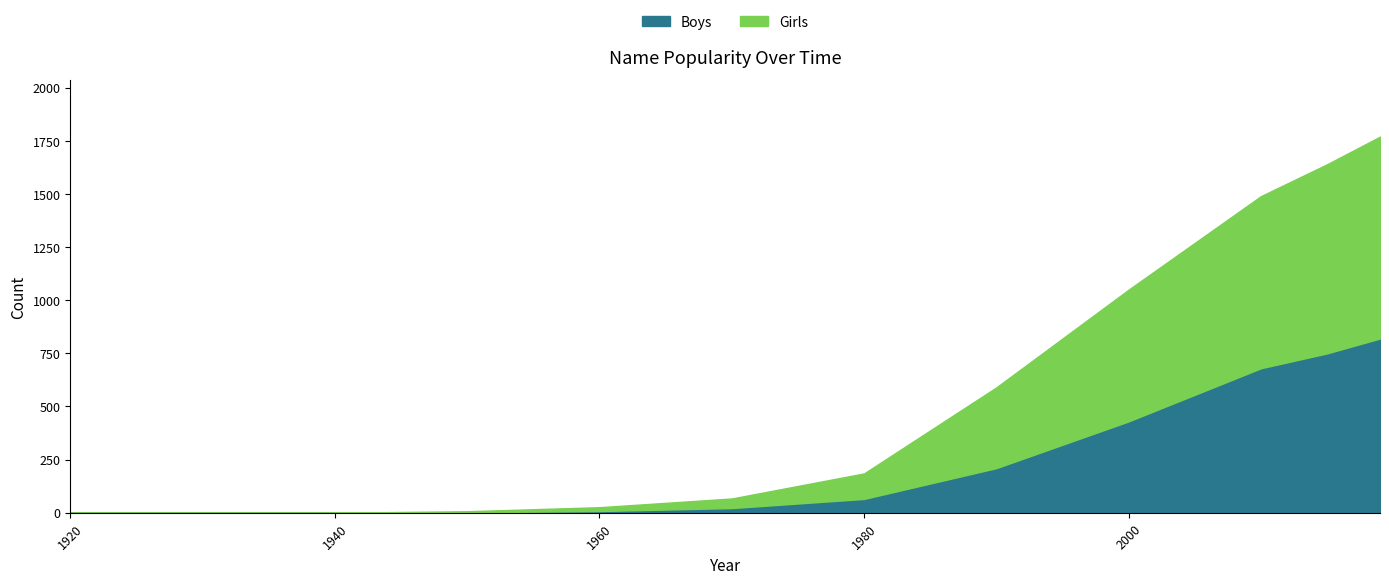

Which label corresponds to the largest value in the chart?

2019